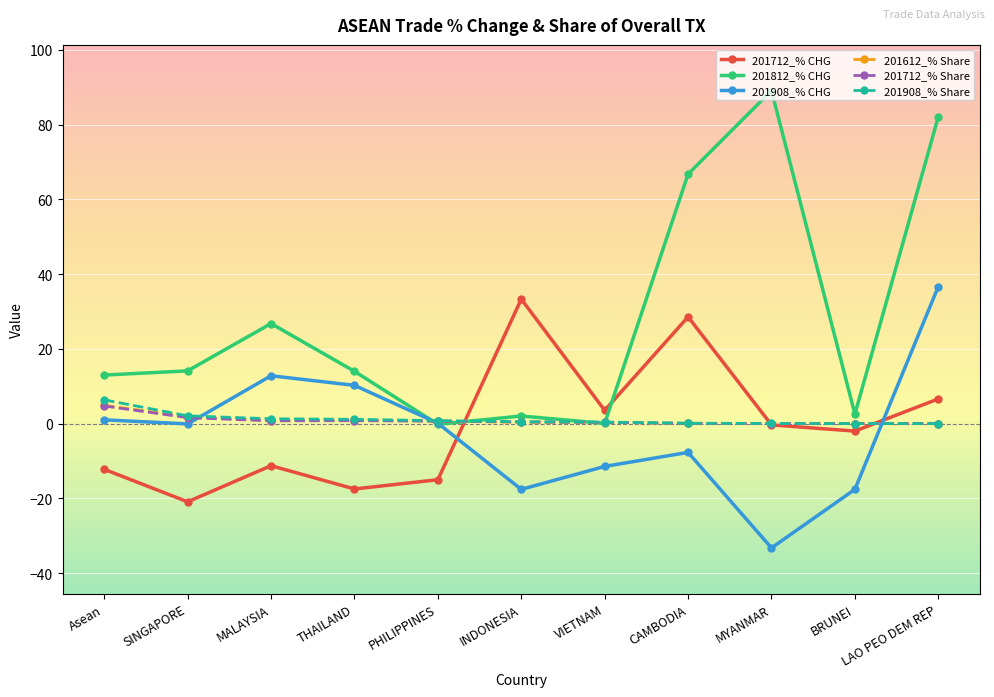

Which series has the largest total across all categories?

201812_% CHG